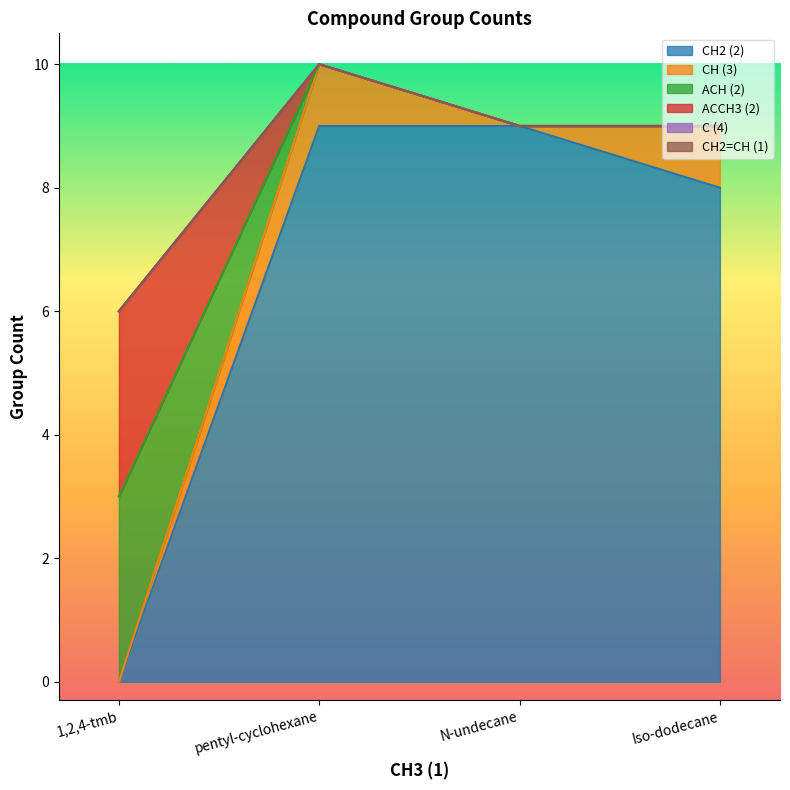

What is the difference between the maximum and minimum values in the ACH (2) series?

10